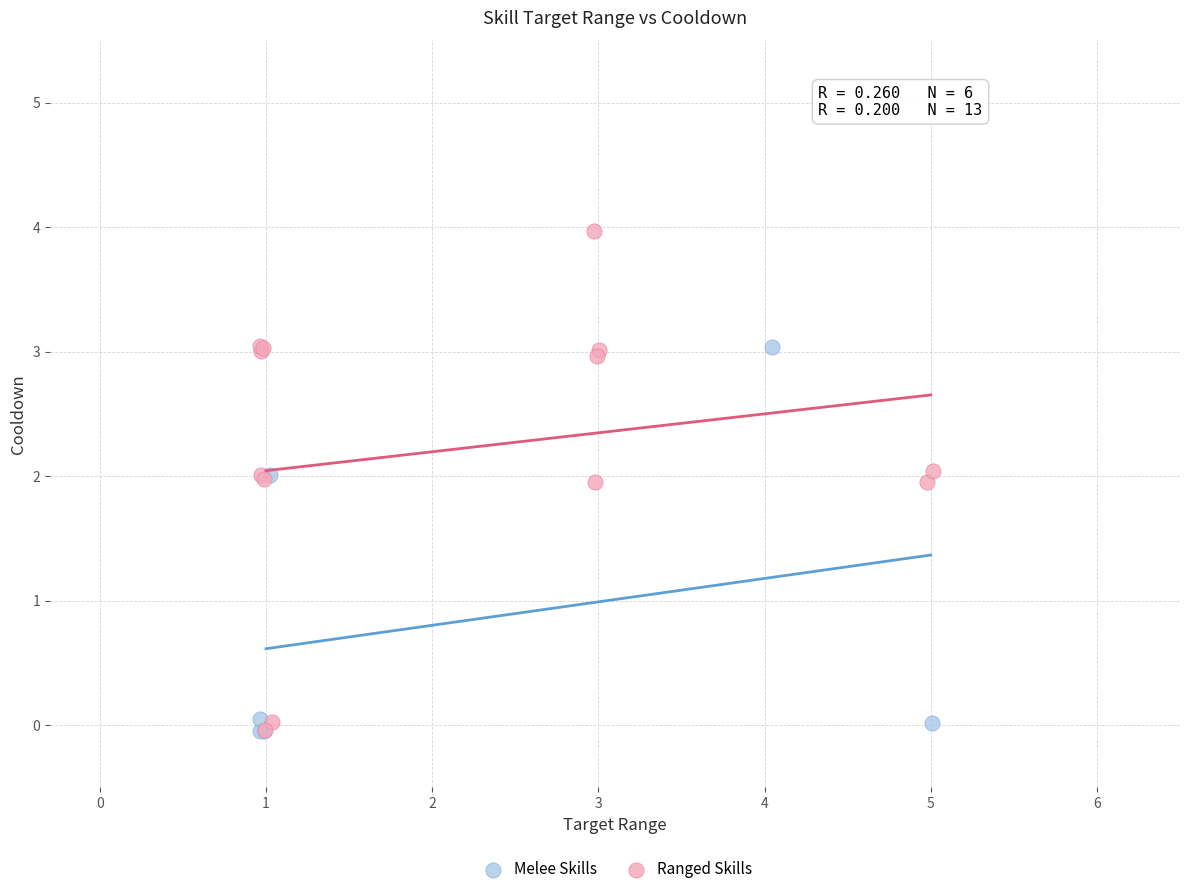

What are all the series names shown in the legend?

Melee Skills, Ranged Skills